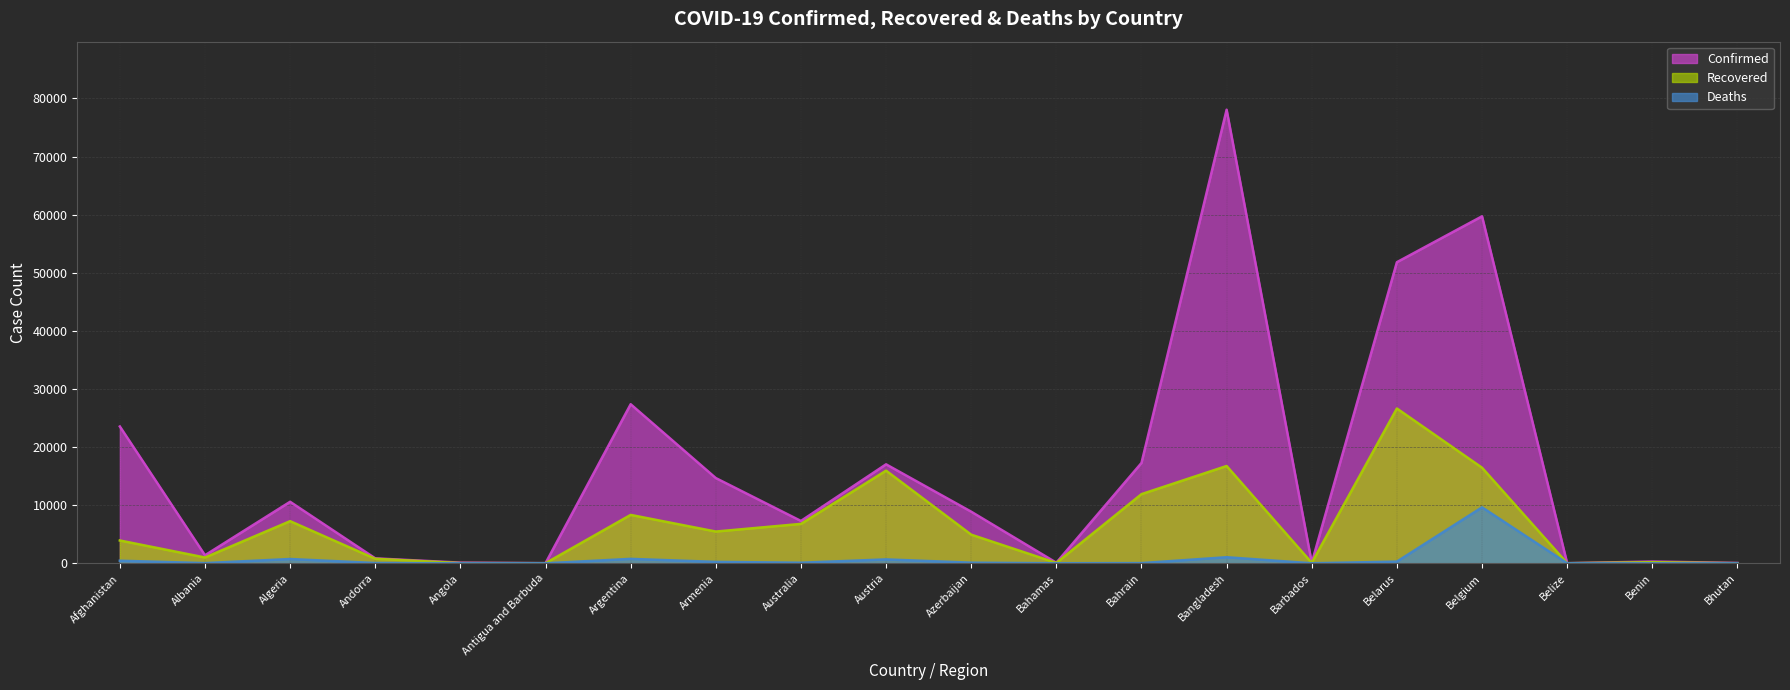

Which category has the lowest value across all series?

Bhutan